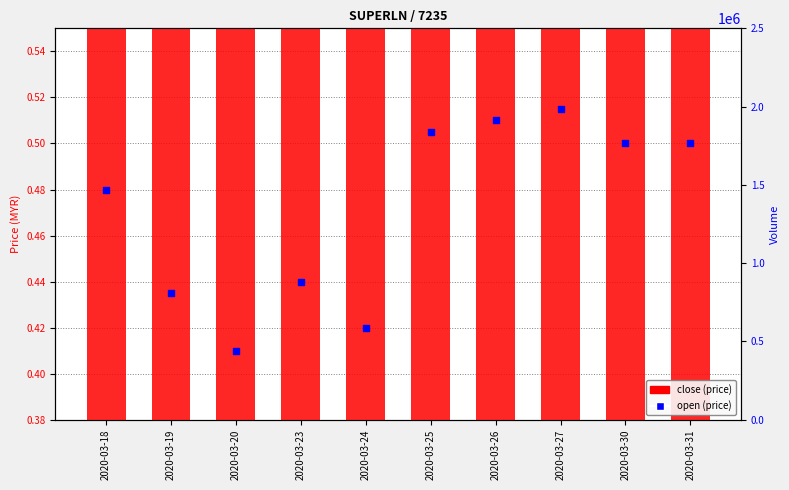

At which category is the sum across all series the highest?

2020-03-26